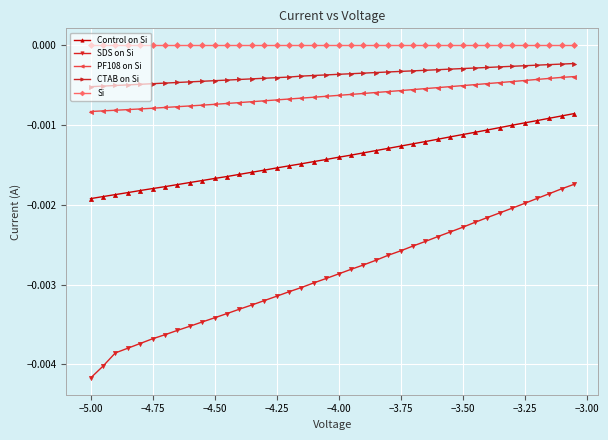

True or false: SDS on Si has more than 1 points higher than both neighbors.

False